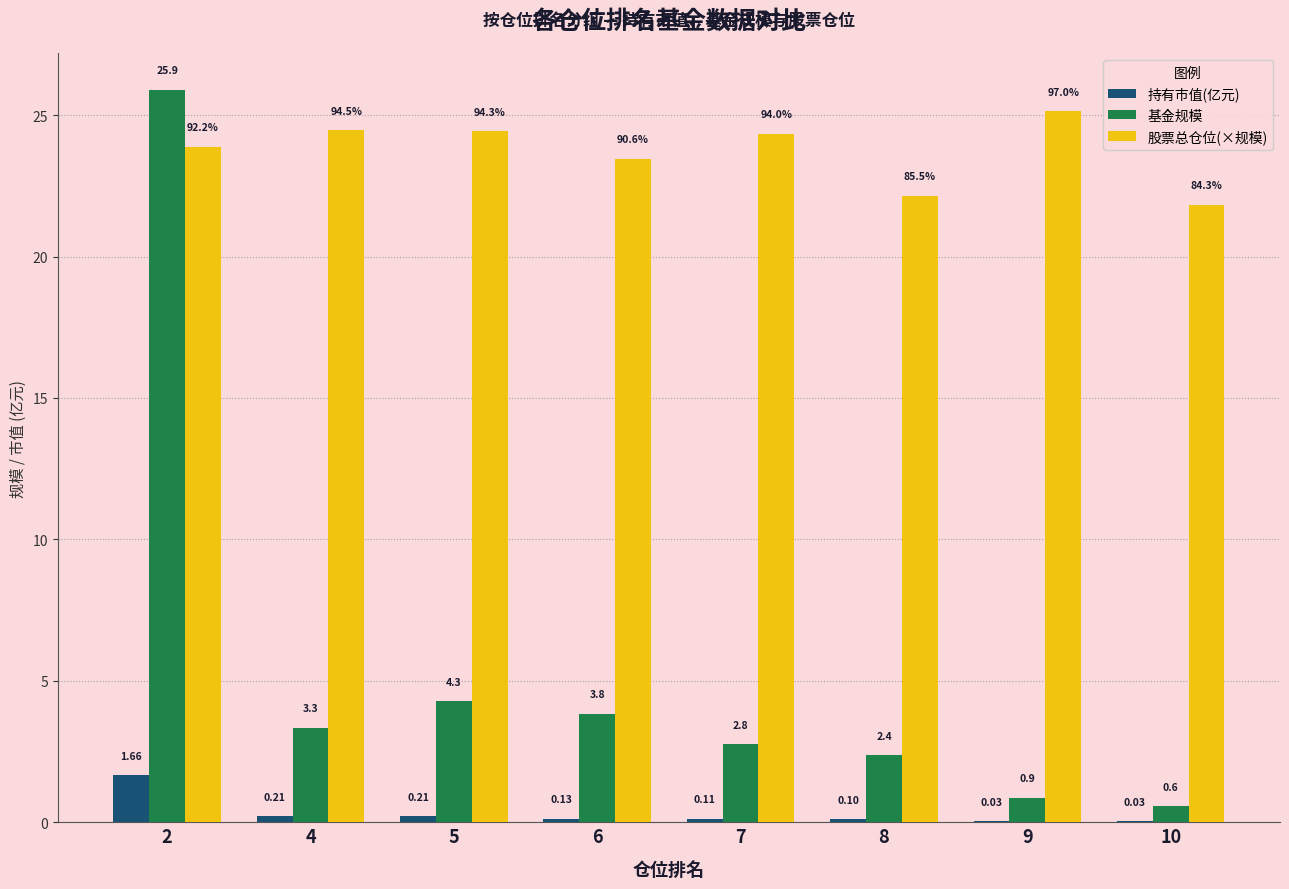

Are the bars horizontal?

No